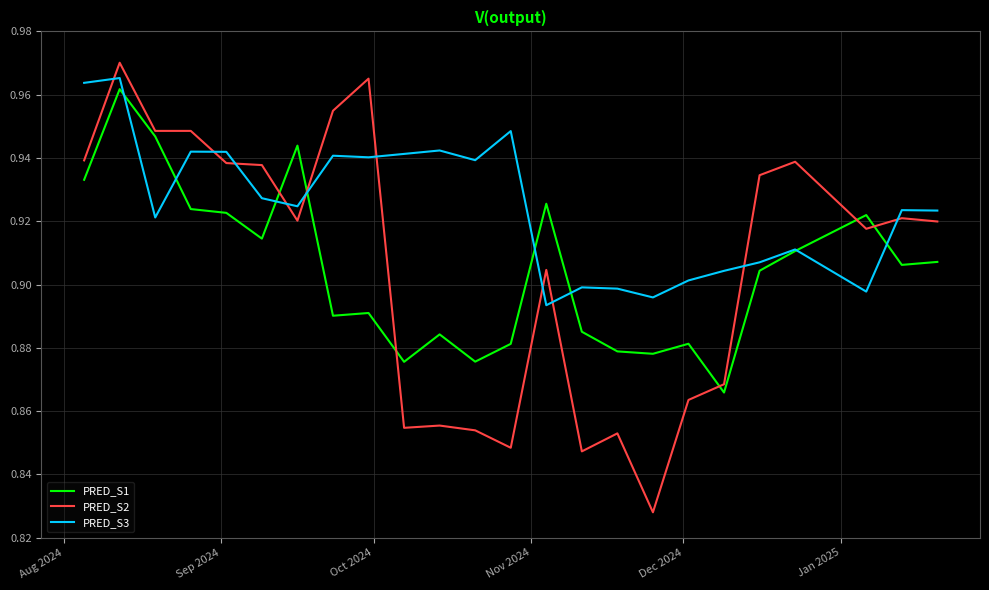

Which series has the widest spread of values?

PRED_S2